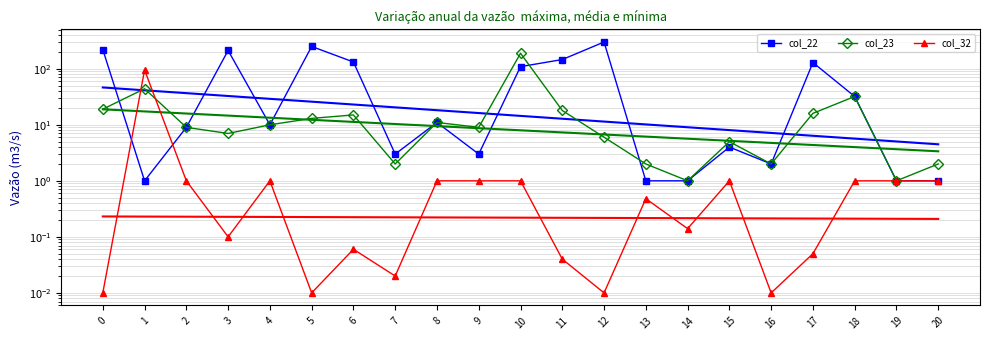

What is the sum of all col_32 values?

104.9